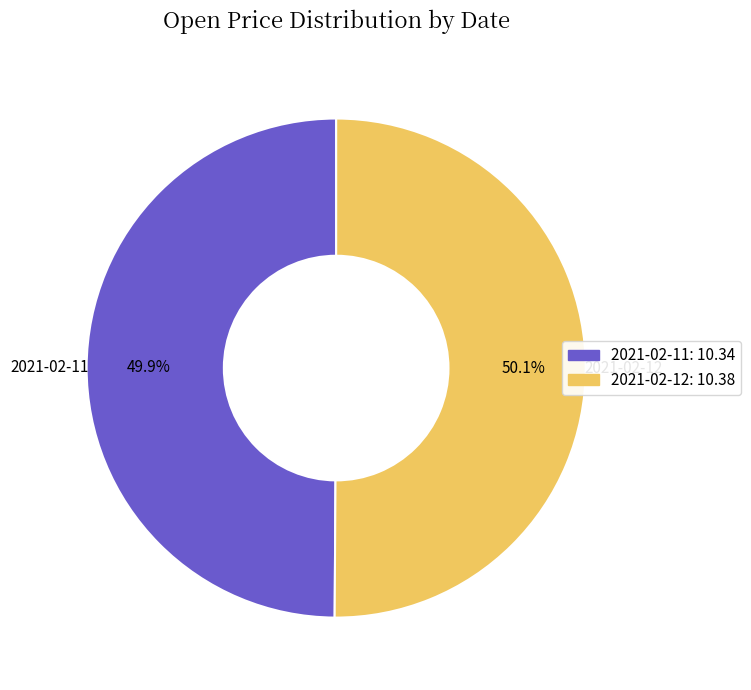

Does any single category account for the majority?

Yes